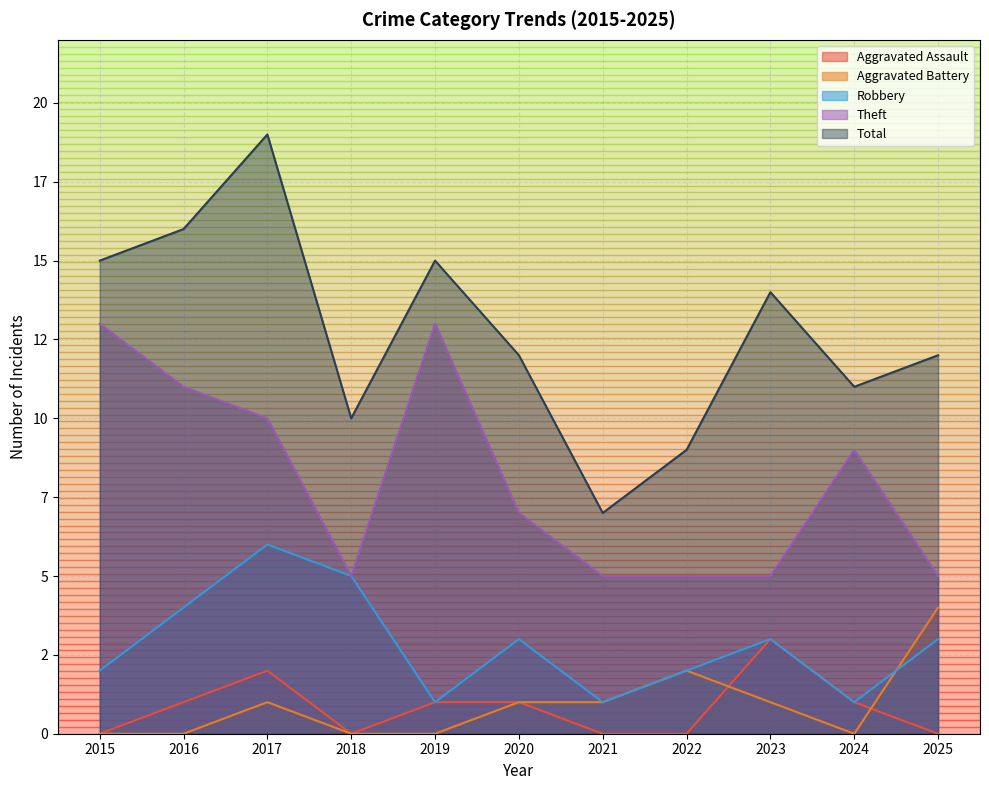

Read the Robbery value at 2018.

5